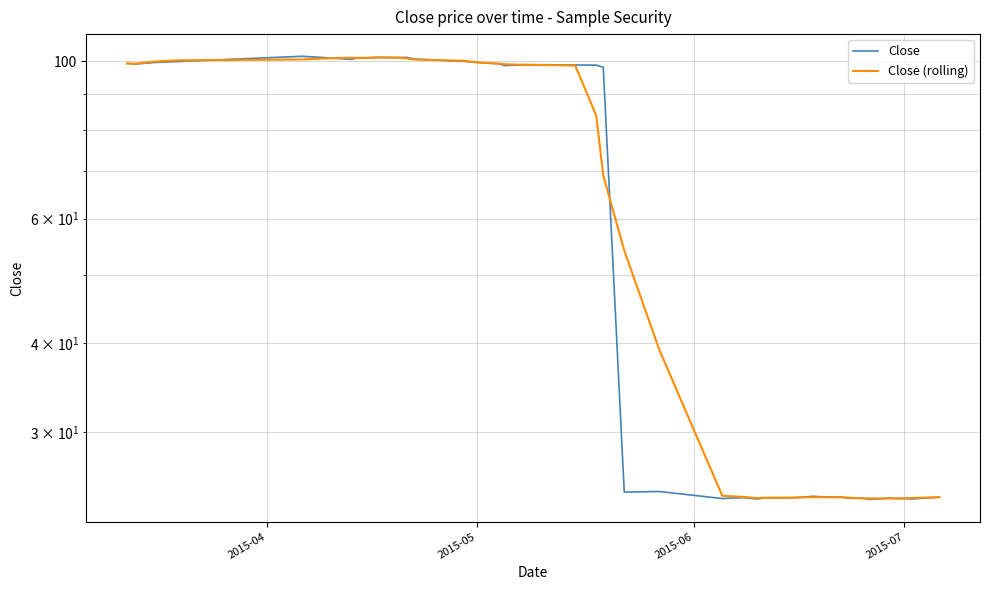

What are all the series names shown in the legend?

Close, Close (rolling)